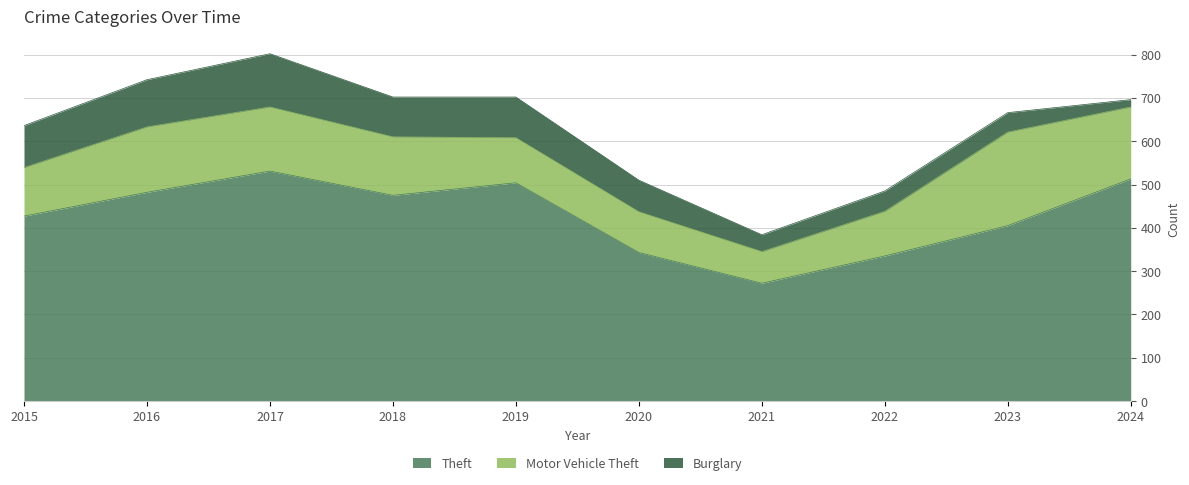

What is the difference between the maximum and minimum values in the Motor Vehicle Theft series?

143